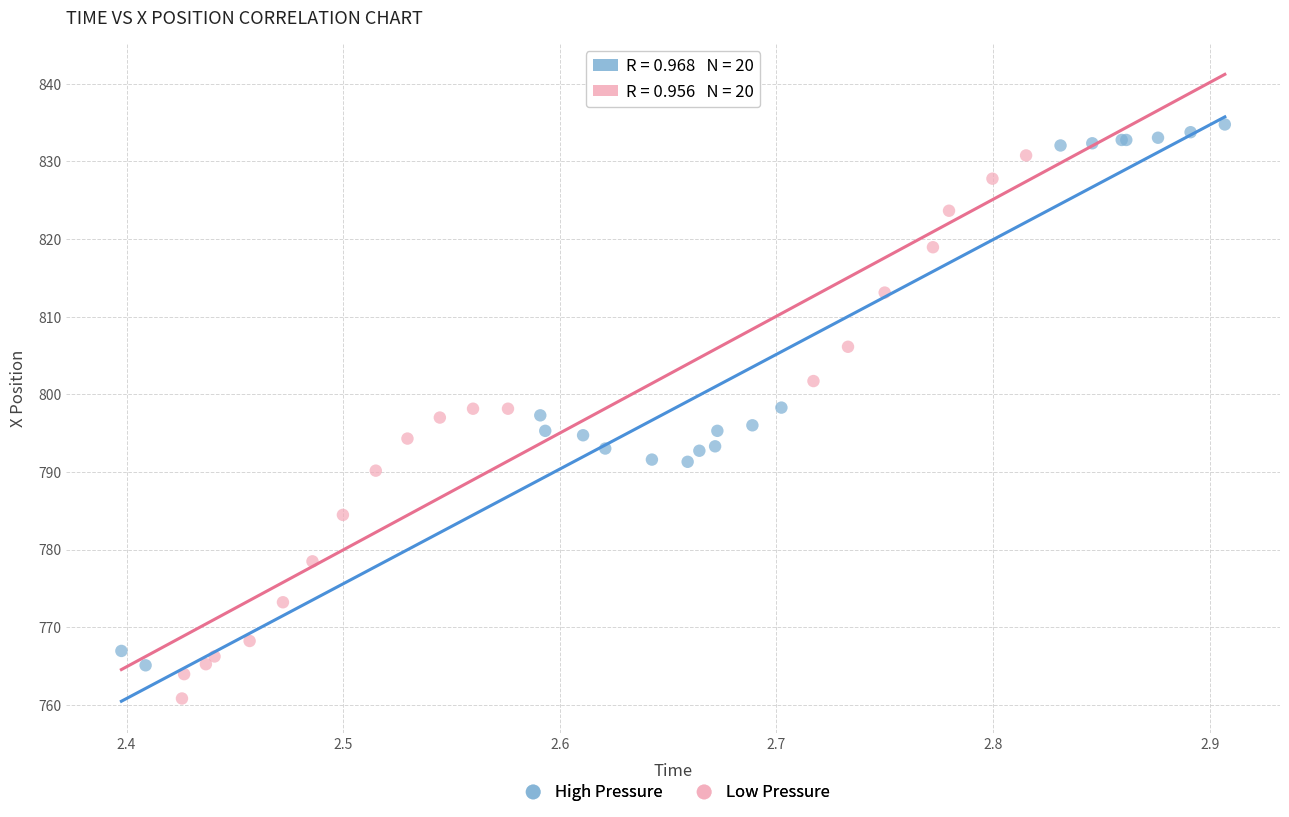

Which series contains the highest Y value?

High Pressure